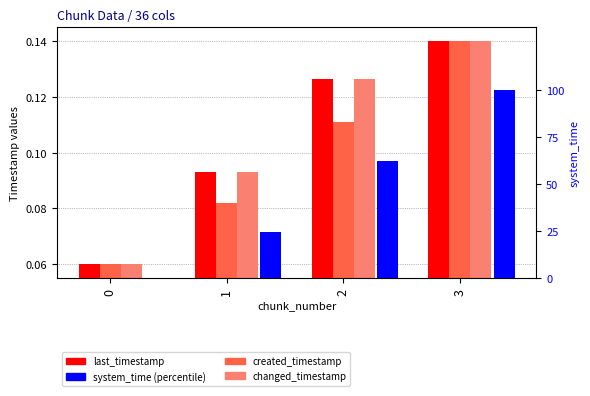

Are the bars horizontal?

No